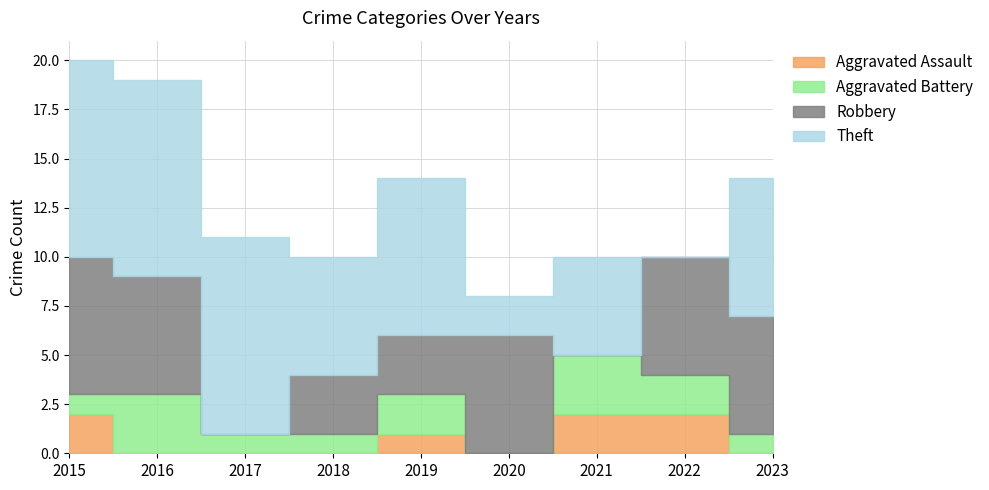

Count the Theft values in the range 5 to 10.

7